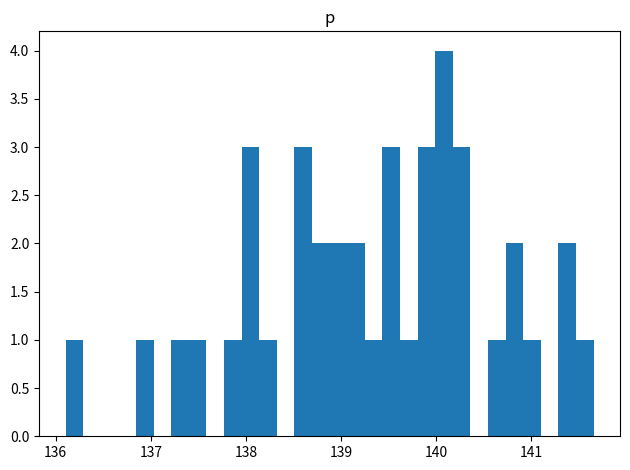

Around what value on the x-axis is the tallest bar? Give the approximate position of its centre, as read against the axis.

140.1